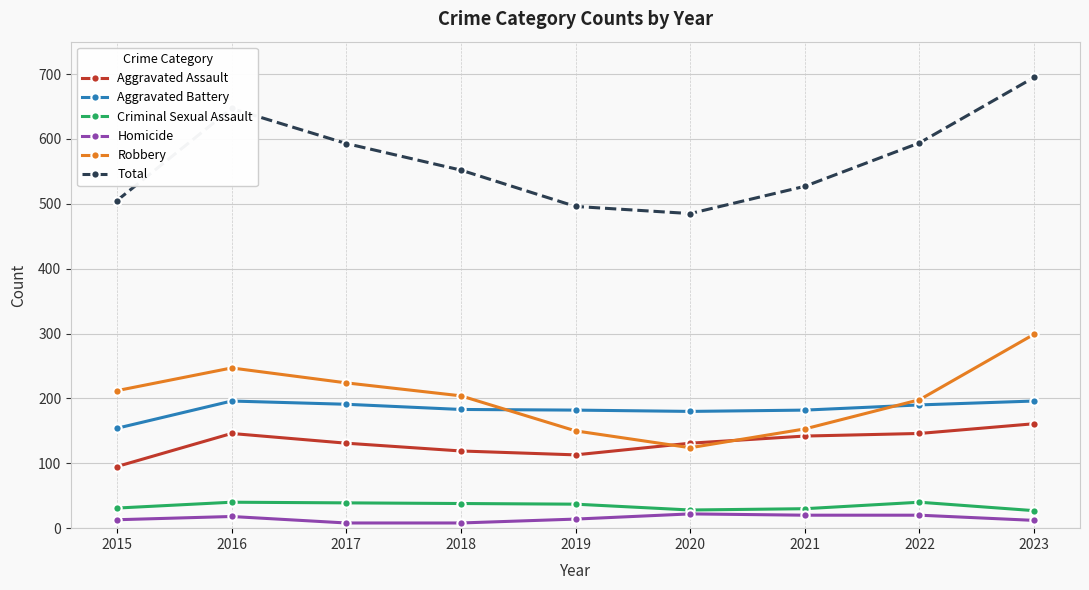

Which label corresponds to the largest value in the chart?

2023